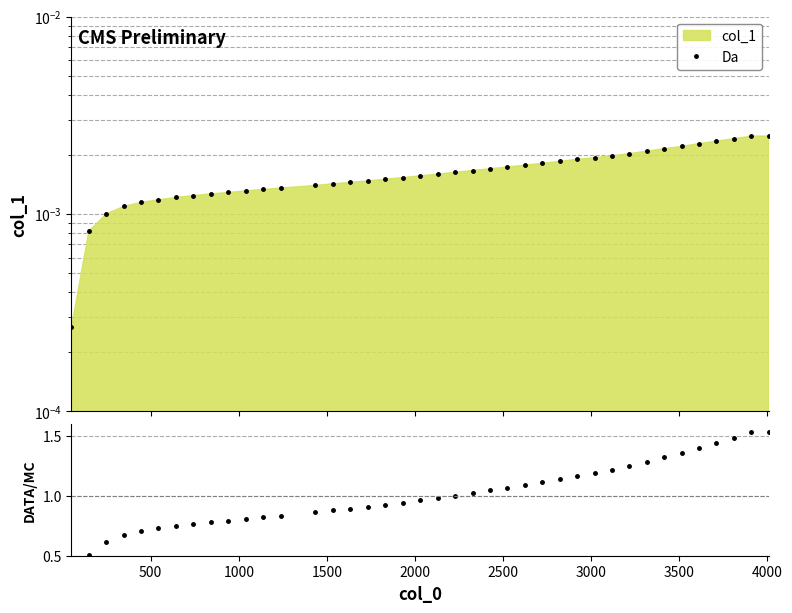

What is the sum of all ratio values?

40.0